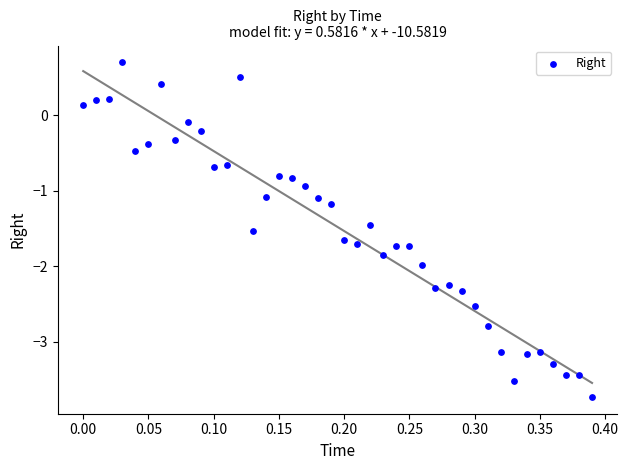

What is the range of Y values (max minus min)?

4.4